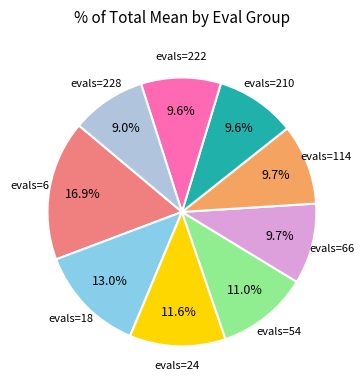

Does any single category account for the majority?

No